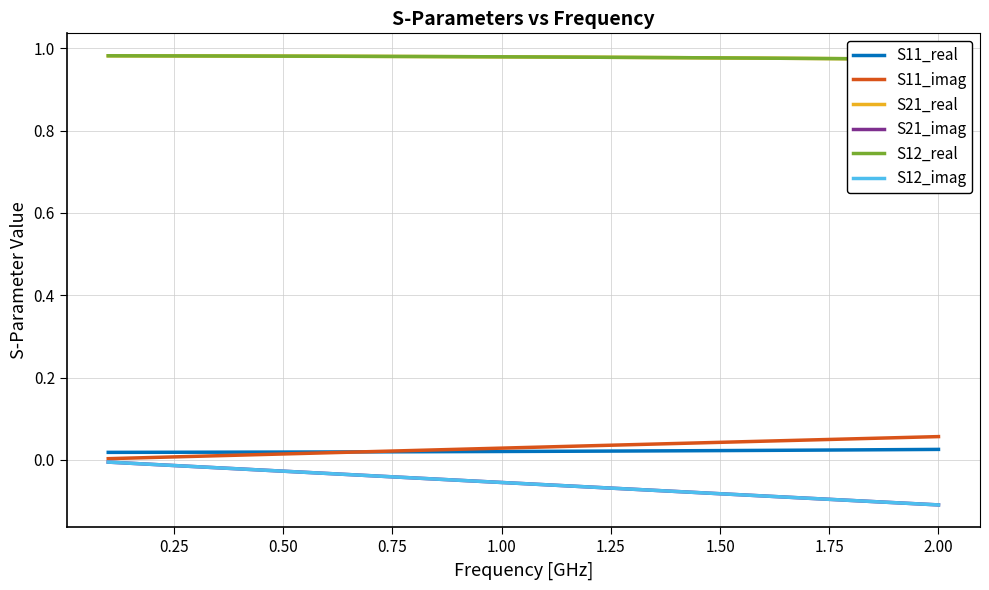

True or false: S11_imag and S12_real intersect in this chart.

False